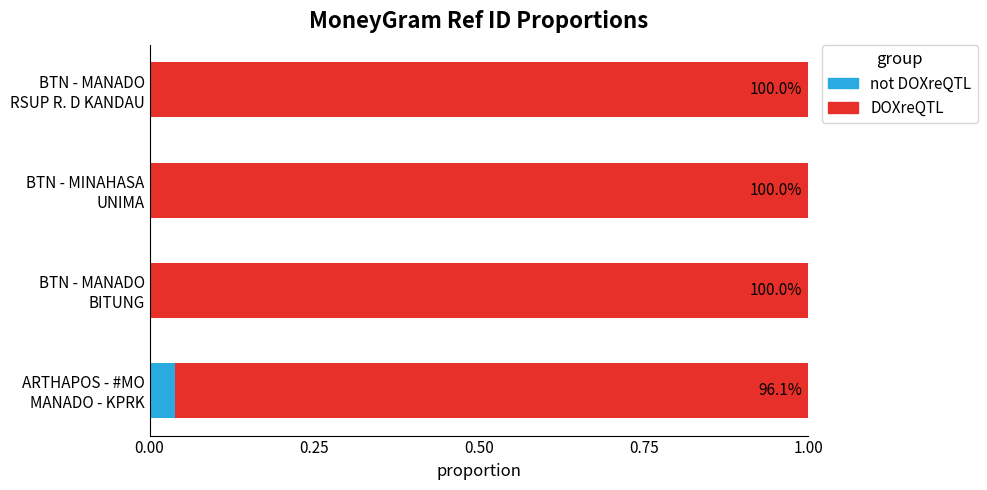

What are all the series names shown in the legend?

not DOXreQTL, DOXreQTL